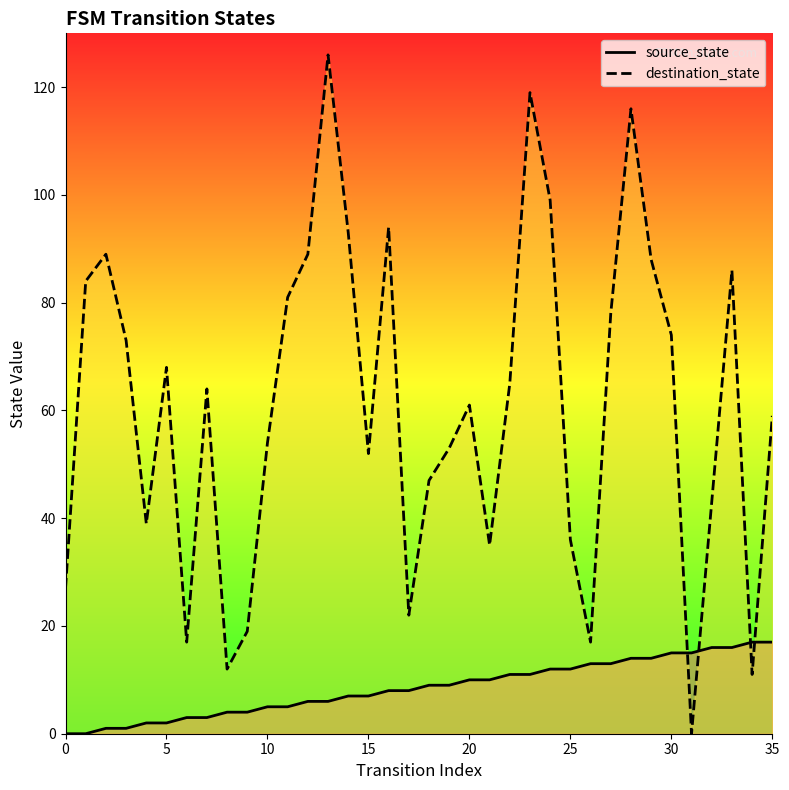

What is the difference between the highest and lowest values at 35?

61